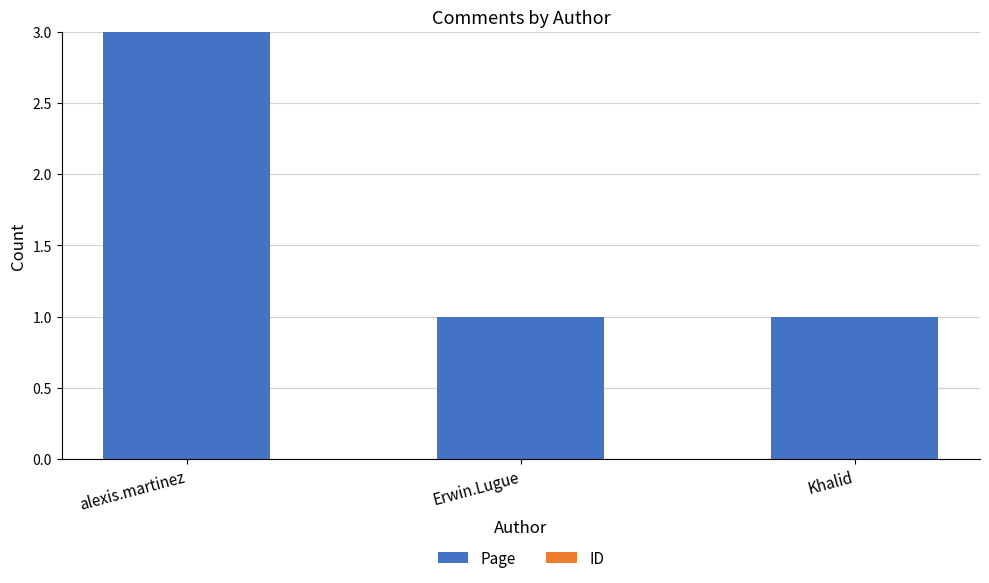

Reading left to right, extract all data points from this chart.

alexis.martinez=3	Erwin.Lugue=1	Khalid=1